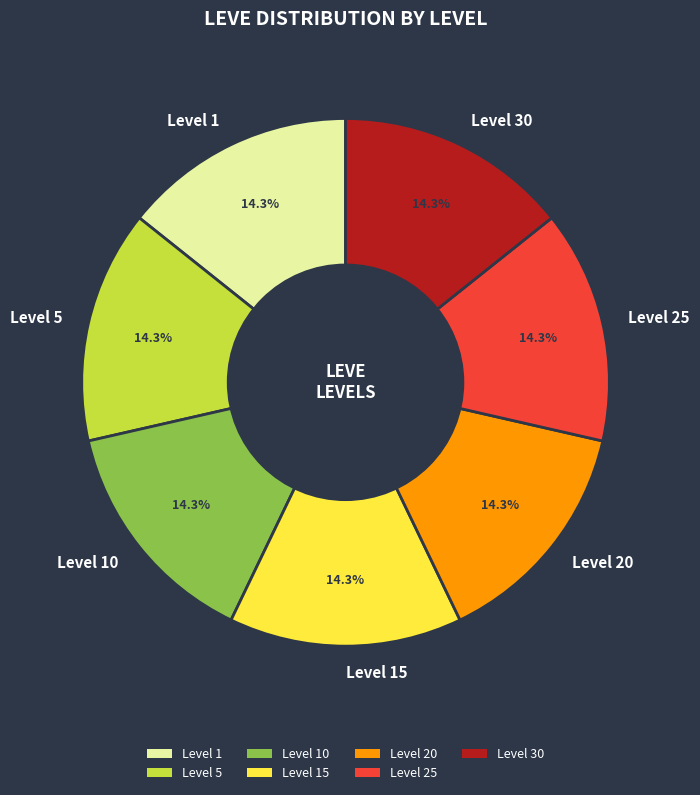

What is the ratio of the value at Level 15 to the value at Level 1?

1.0